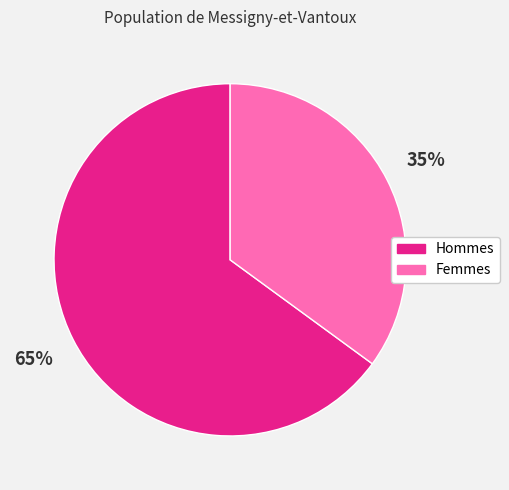

To the nearest percent, what is the average slice percentage?

50%